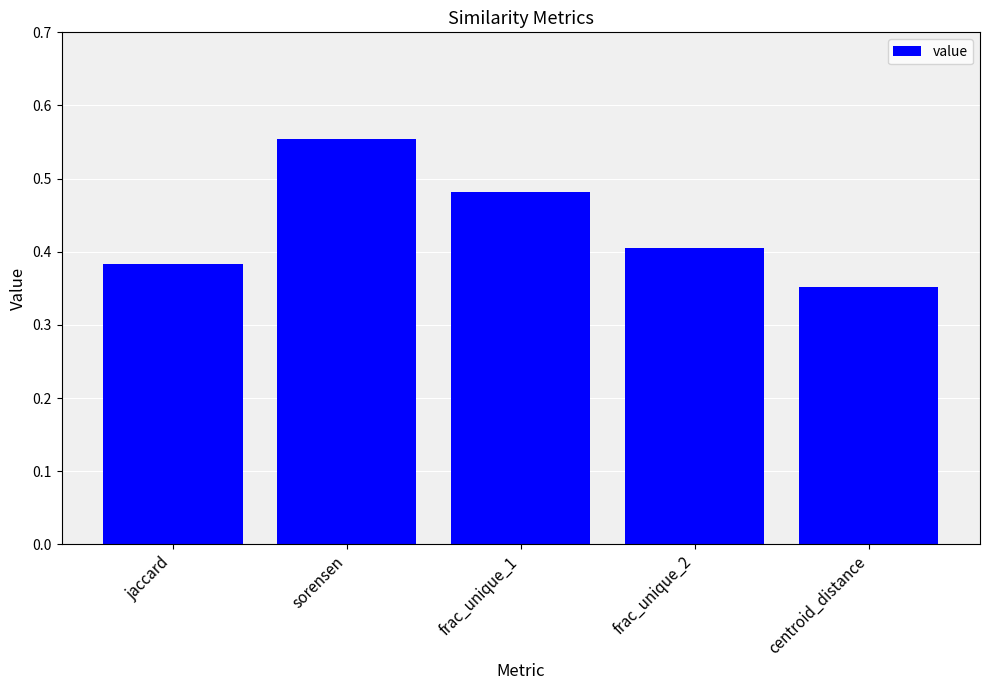

Rank the categories by value from lowest to highest.

centroid_distance, jaccard, frac_unique_2, frac_unique_1, sorensen